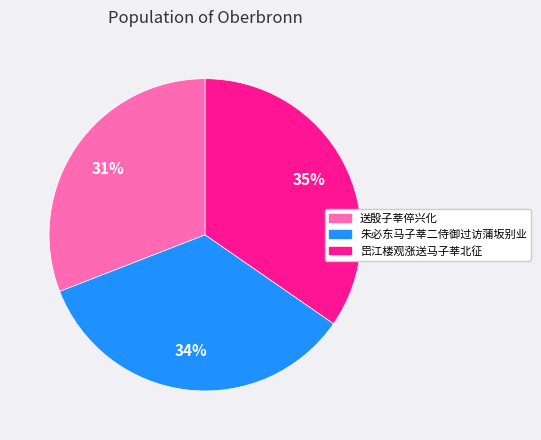

What is the smallest slice in the pie chart?

送殷子莘倅兴化